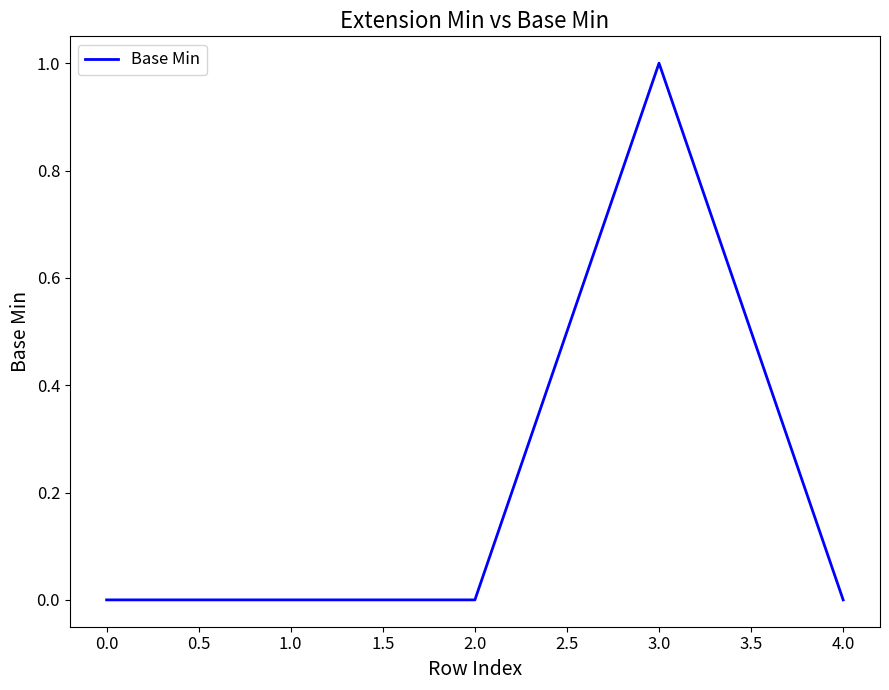

At which category does the chart reach its peak across all series?

3.0